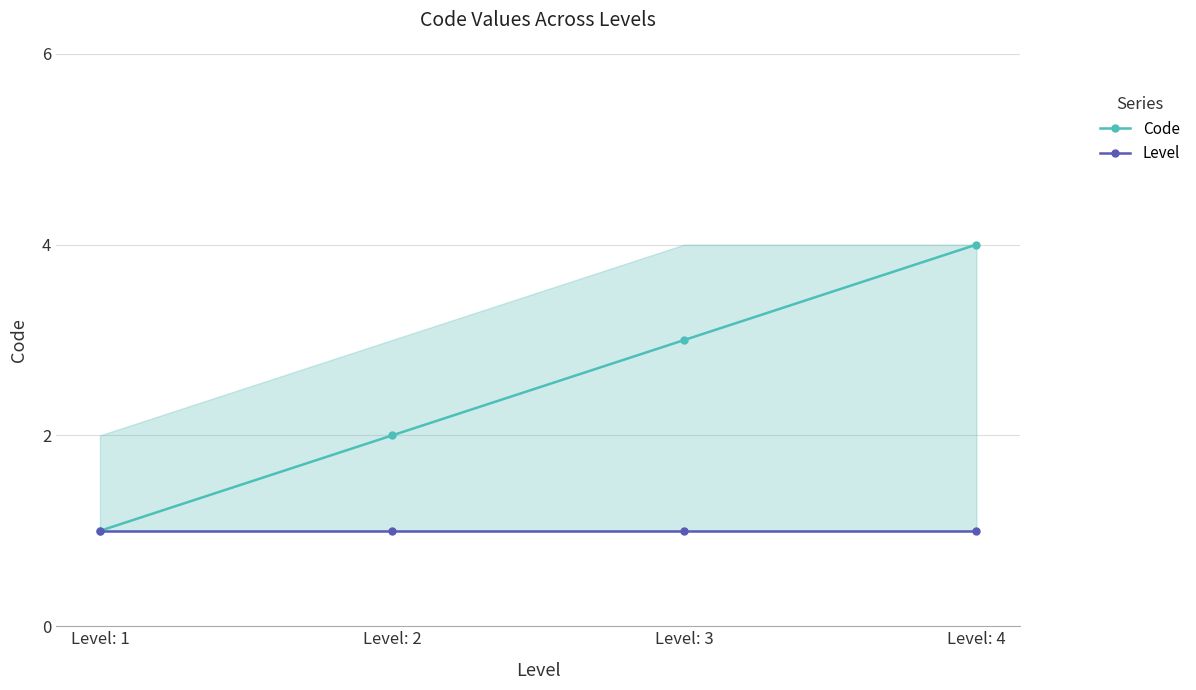

Rank the series by their average value, from lowest to highest.

Level, Code